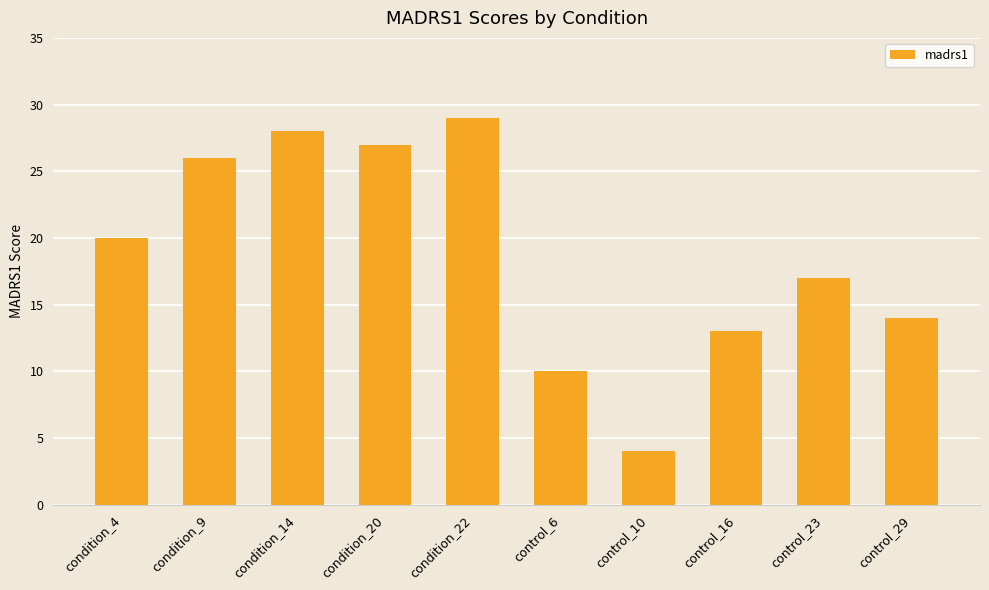

The value at condition_4 is 20. True or false?

True